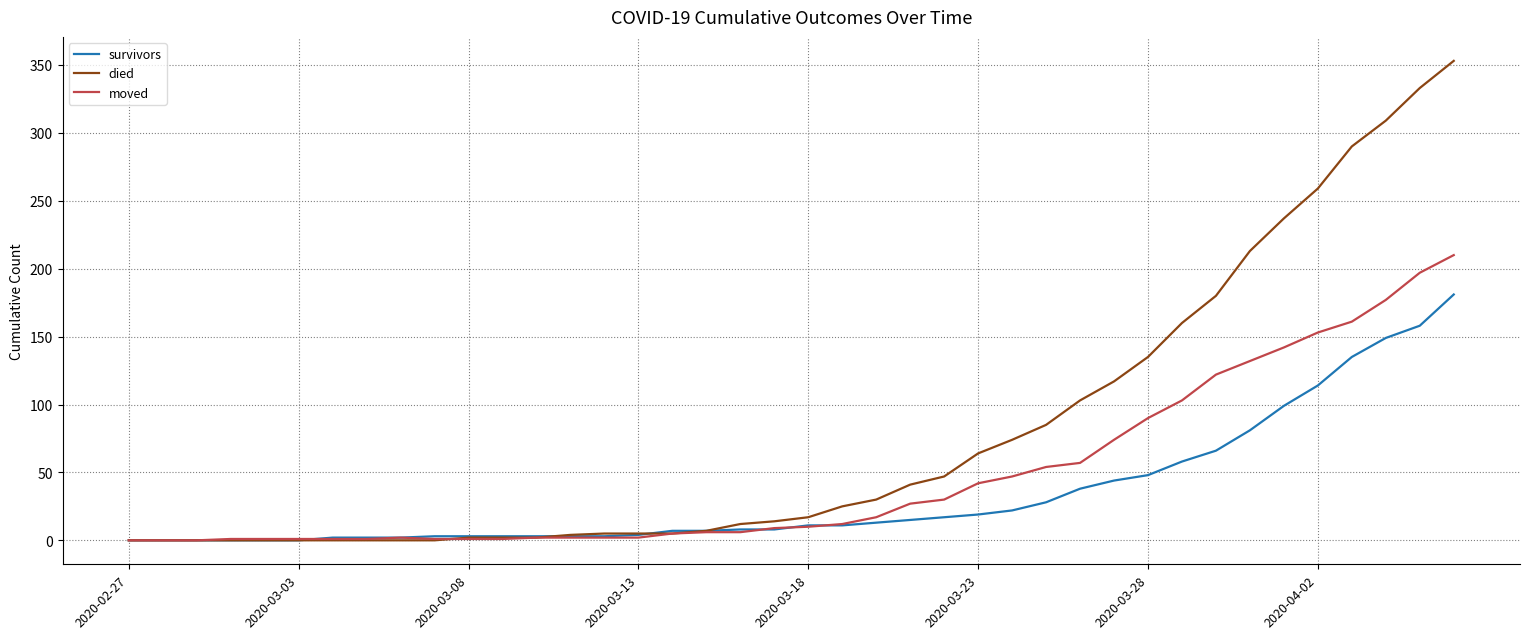

Rank the series by their average value, from highest to lowest.

died, moved, survivors